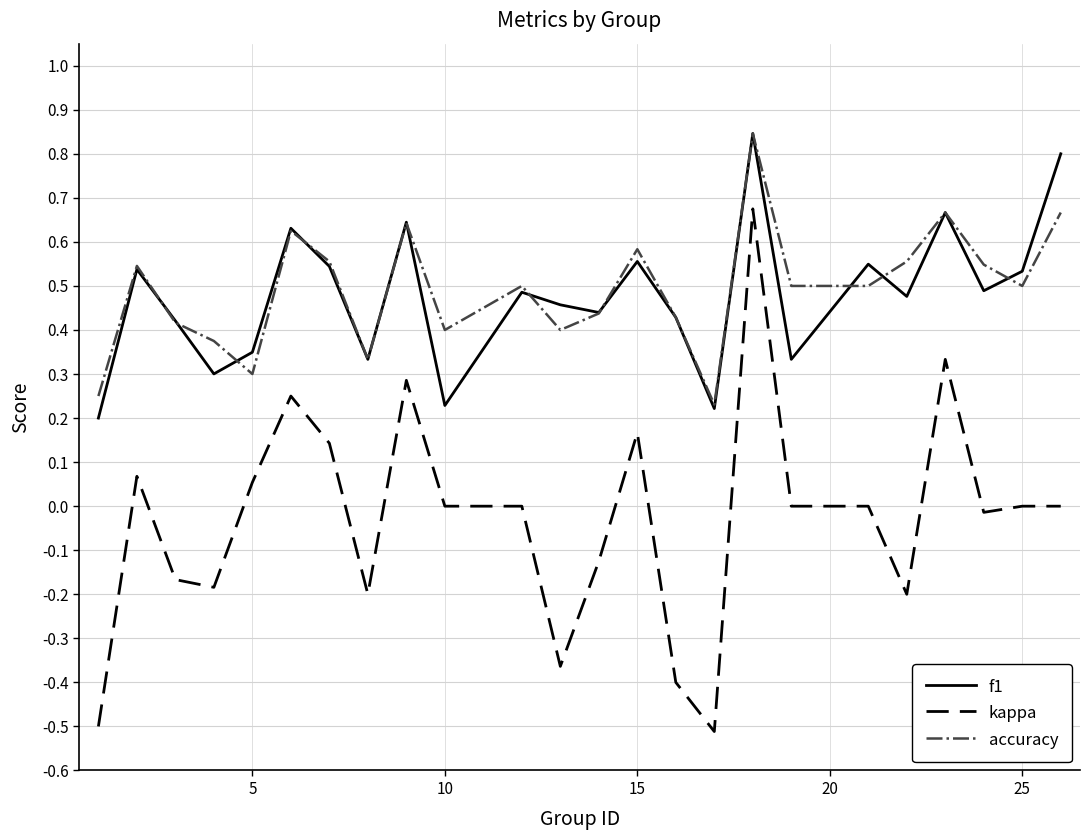

True or false: f1 and kappa intersect in this chart.

False